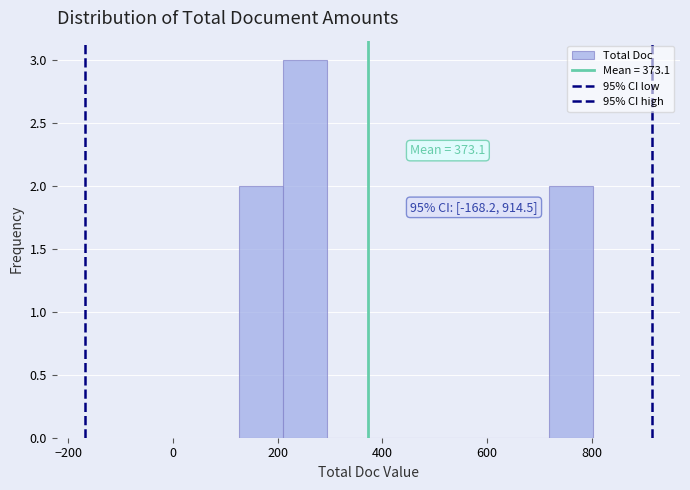

Which range on the x-axis has the tallest bar?

220 to 300